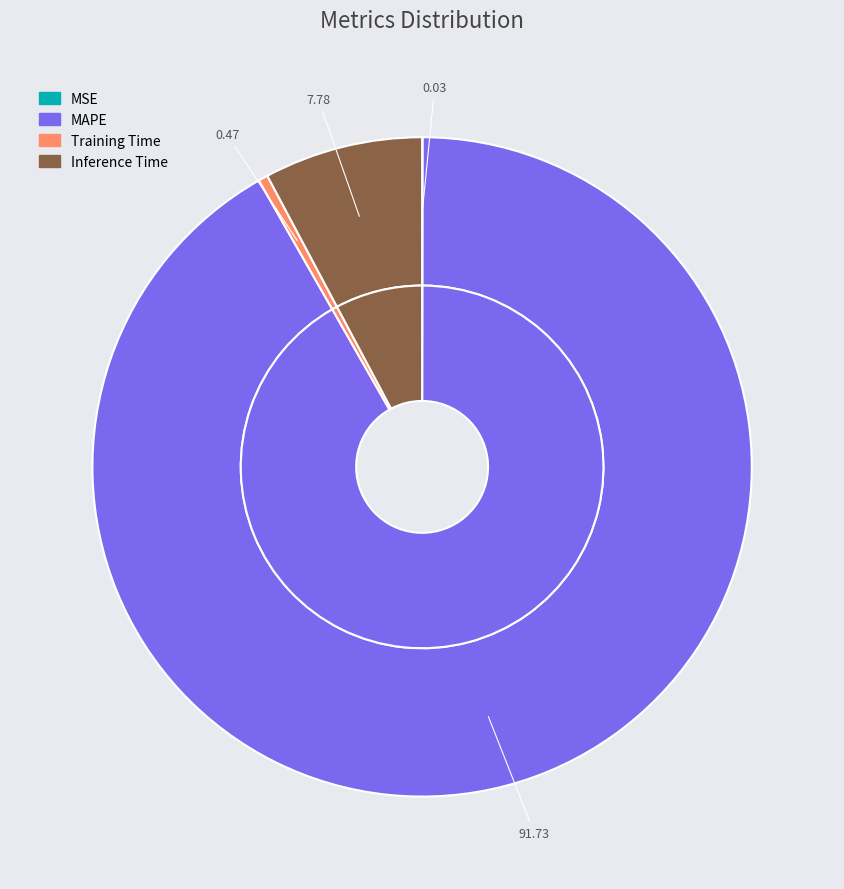

To the nearest percent, what is the average slice percentage?

25%